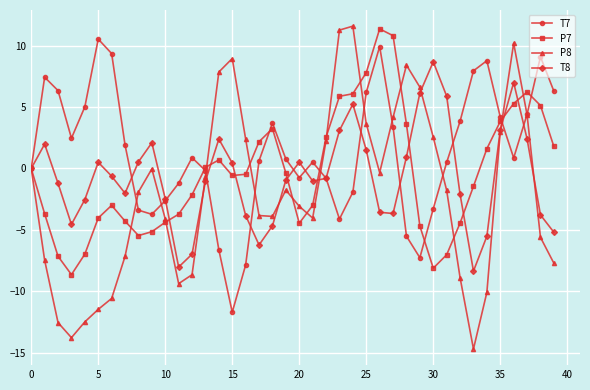

How many interior local peaks does the T7 series have?

8